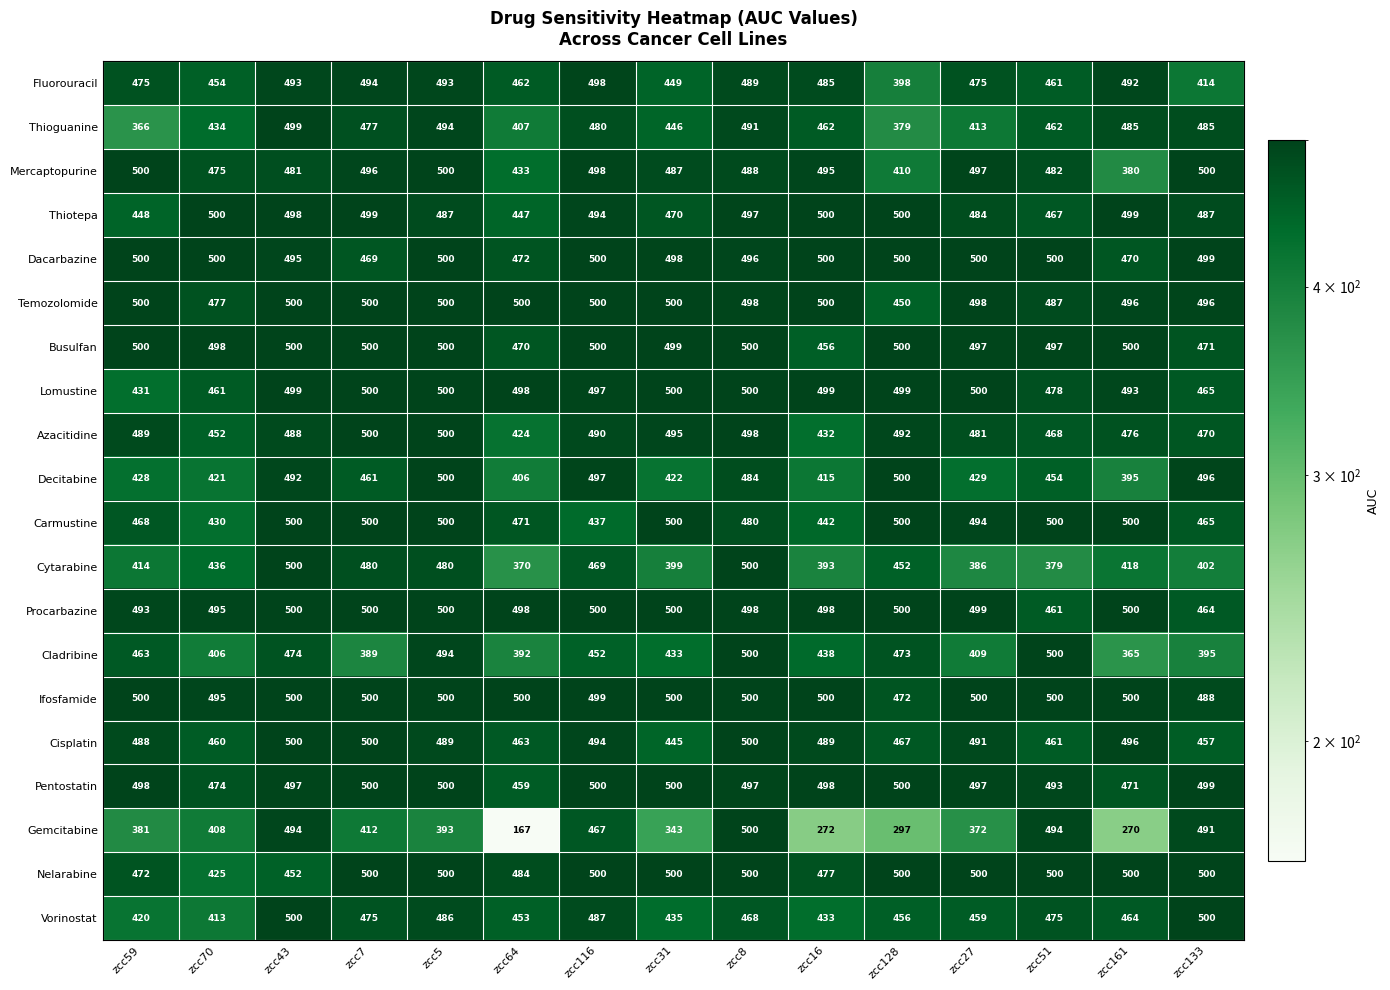

Which series has the largest total across all categories?

Ifosfamide